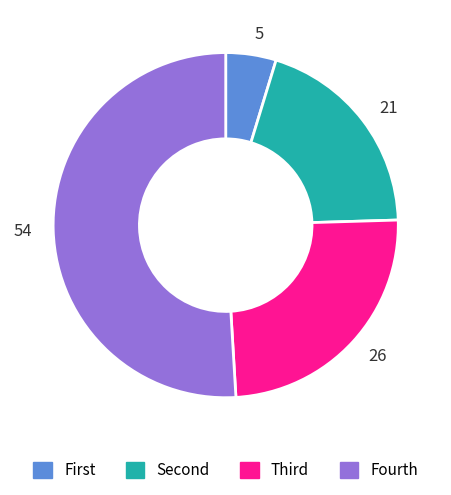

True or false: Fourth accounts for 51% of the total.

True